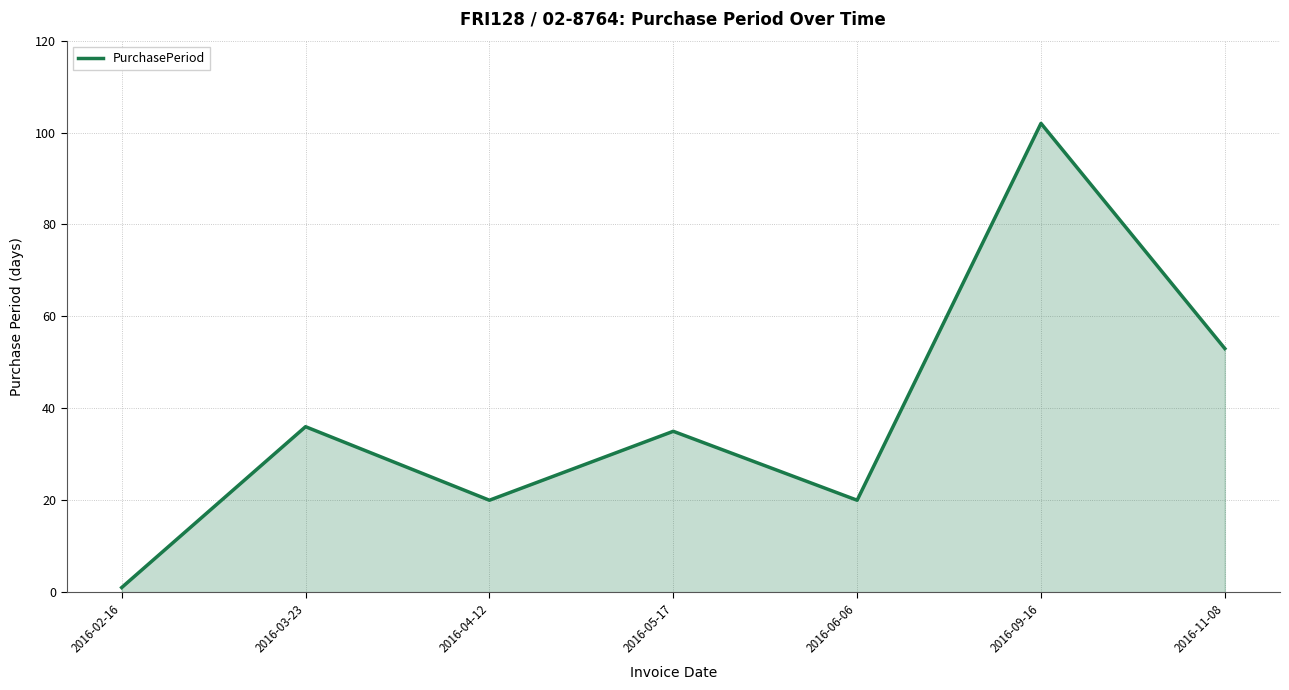

What is the difference between the second highest and minimum values?

52